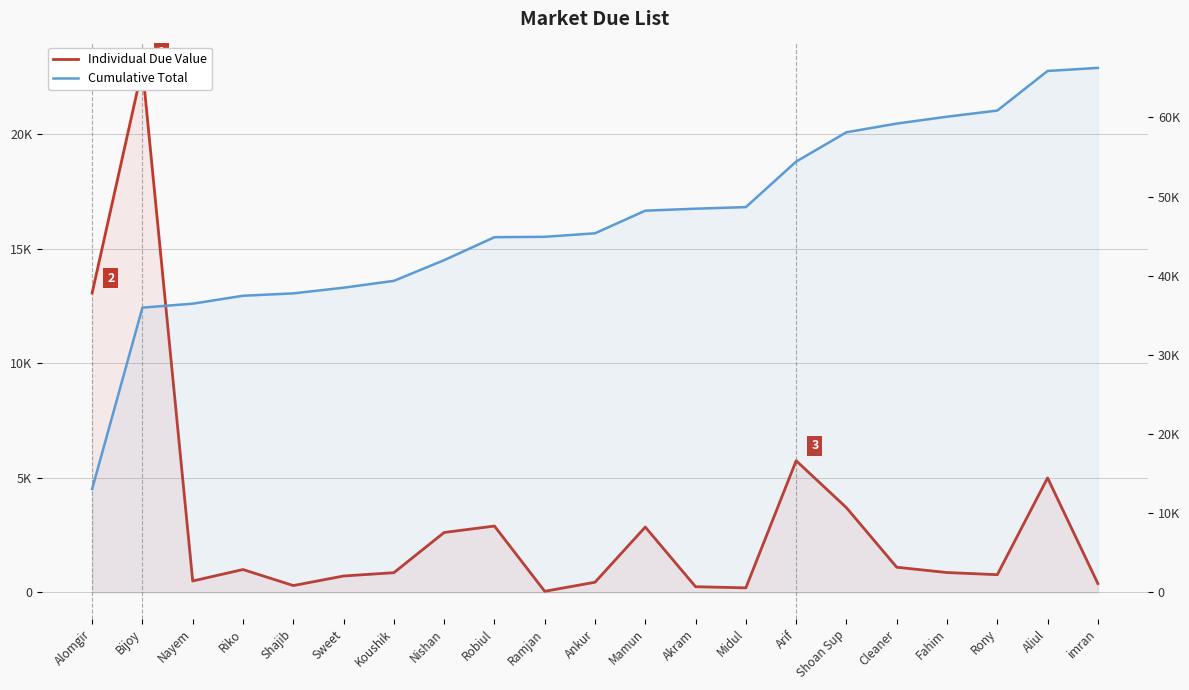

What position from the left is Shajib?

5